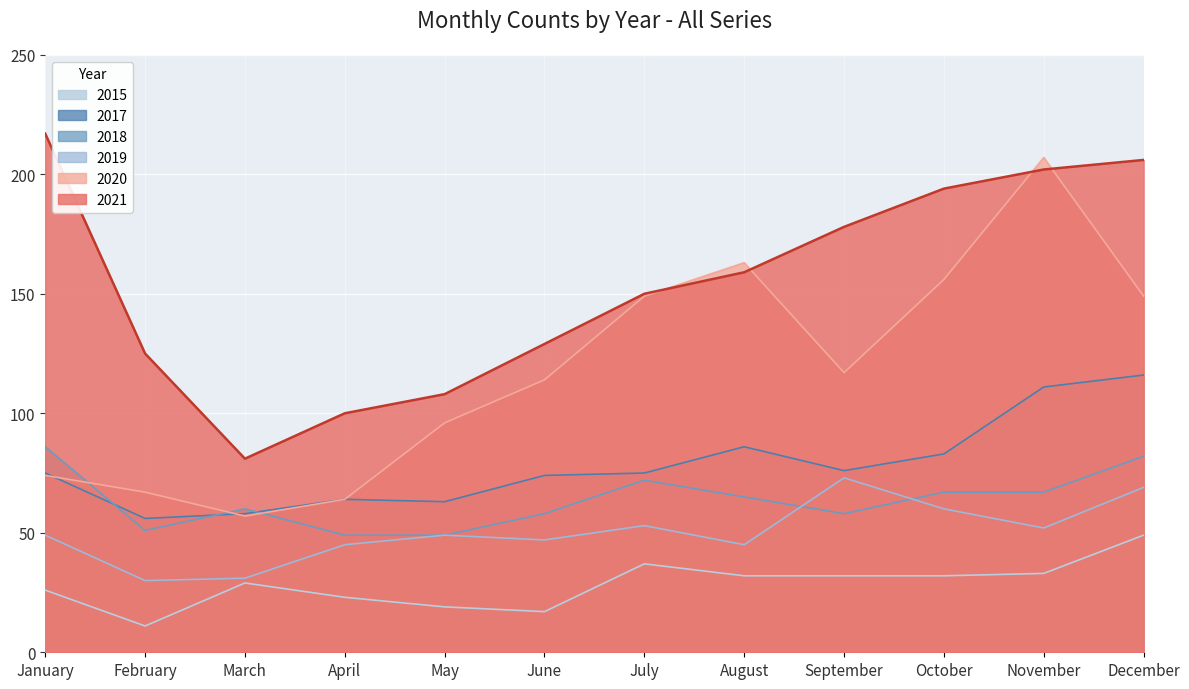

What is the sum of the 2019 values at March and July?

84